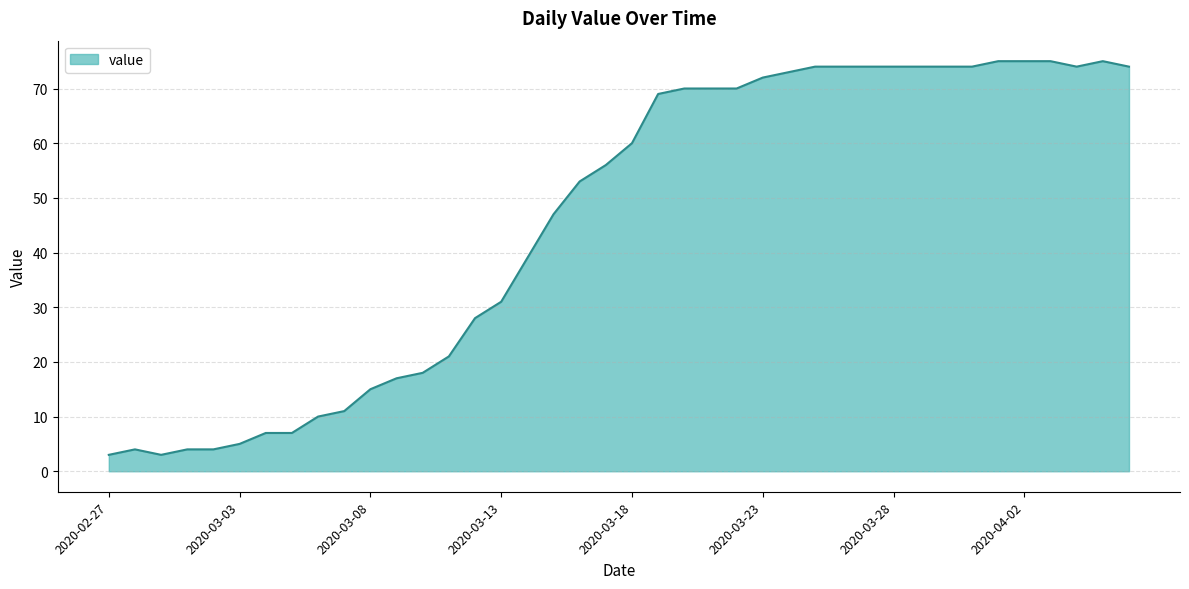

What is the greatest value displayed?

75